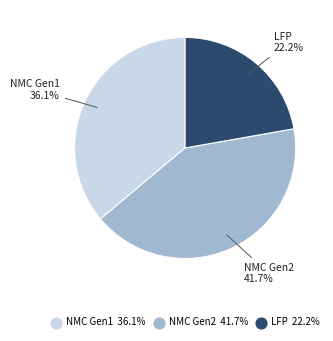

Which slice is the smallest?

LFP